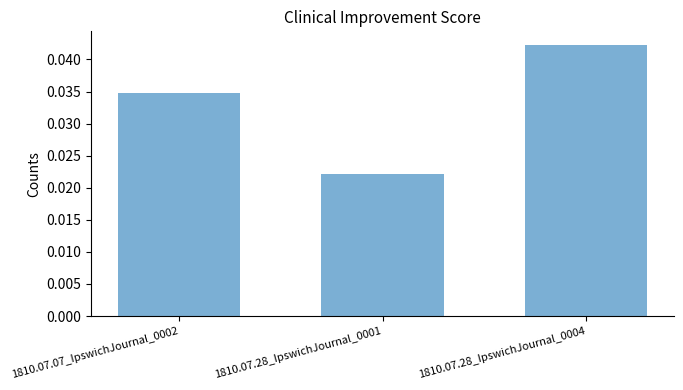

Which label corresponds to the smallest value in the chart?

1810.07.28_IpswichJournal_0001